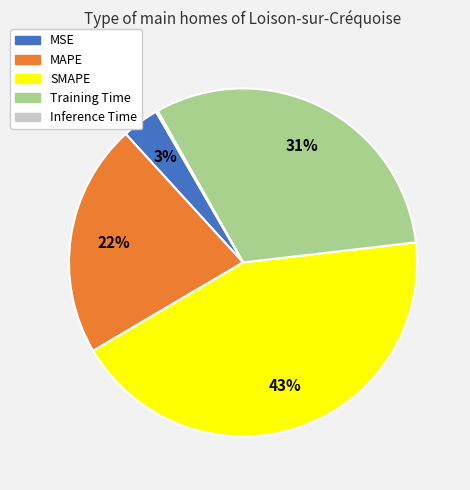

To the nearest percent, what portion does SMAPE represent?

43%